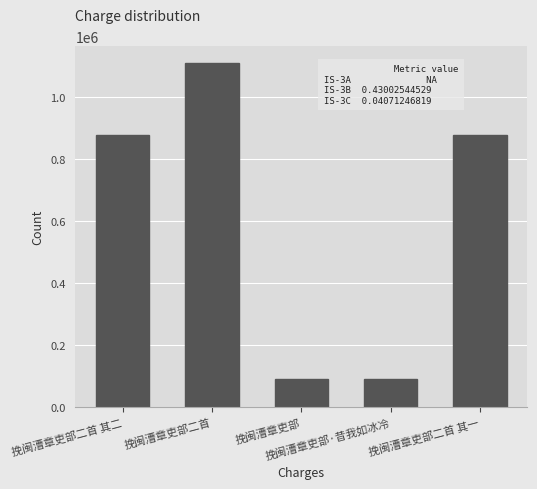

What is the sum of the values at 挽闽漕章吏部二首 and 挽闽漕章吏部二首 其一?

1986018